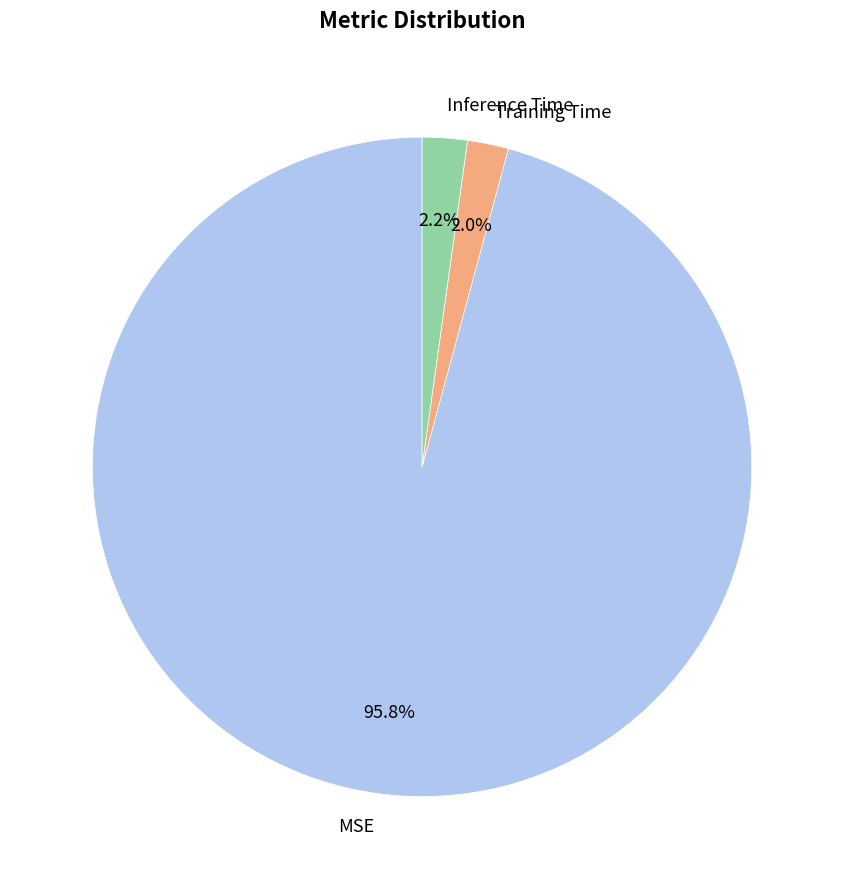

Which slice represents more than half of the pie?

MSE